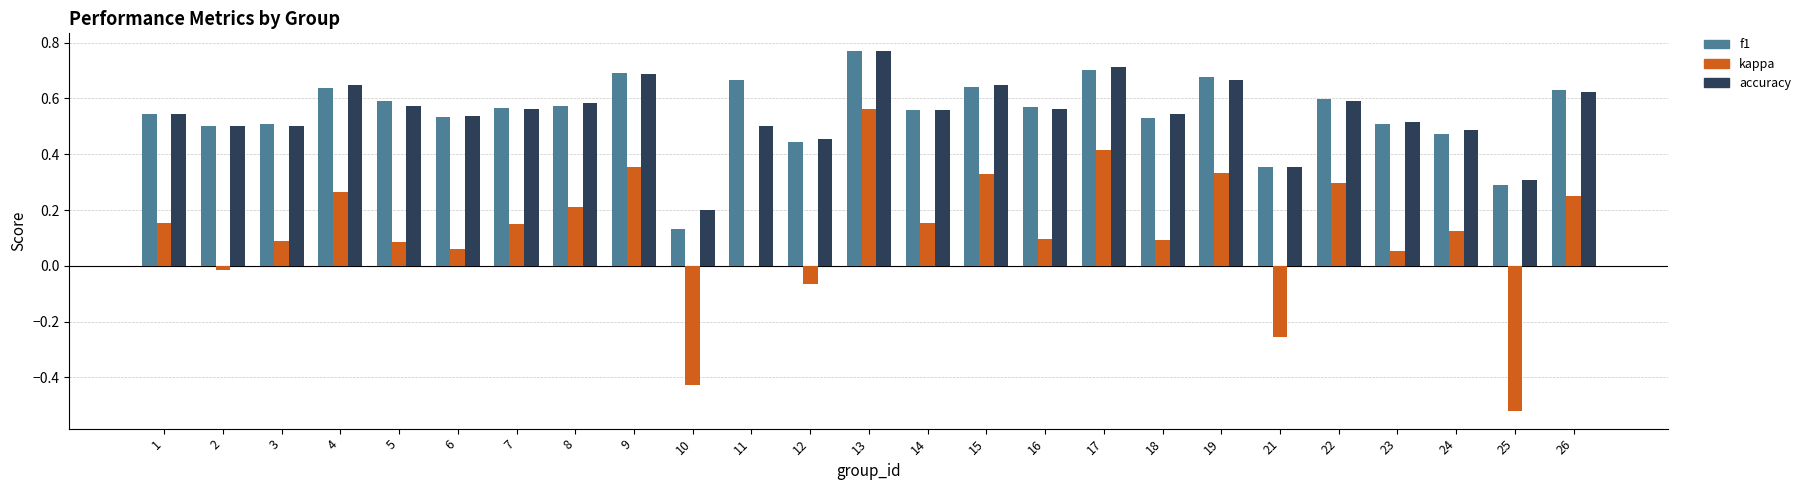

How many groups of bars are there?

25